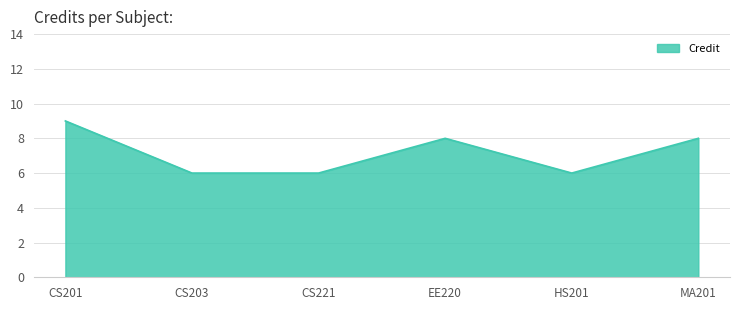

What is the difference between the maximum and minimum values?

3